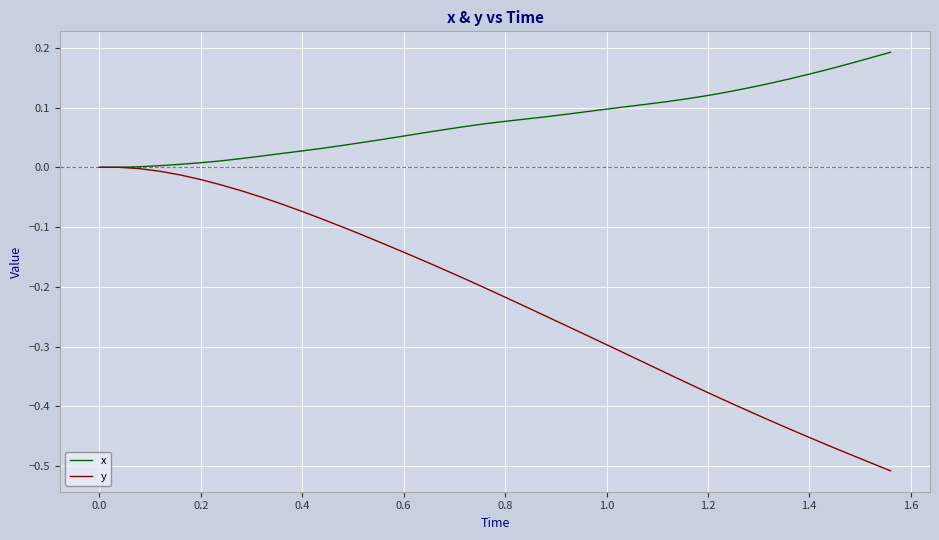

Rank the series by their average value, from highest to lowest.

x, y